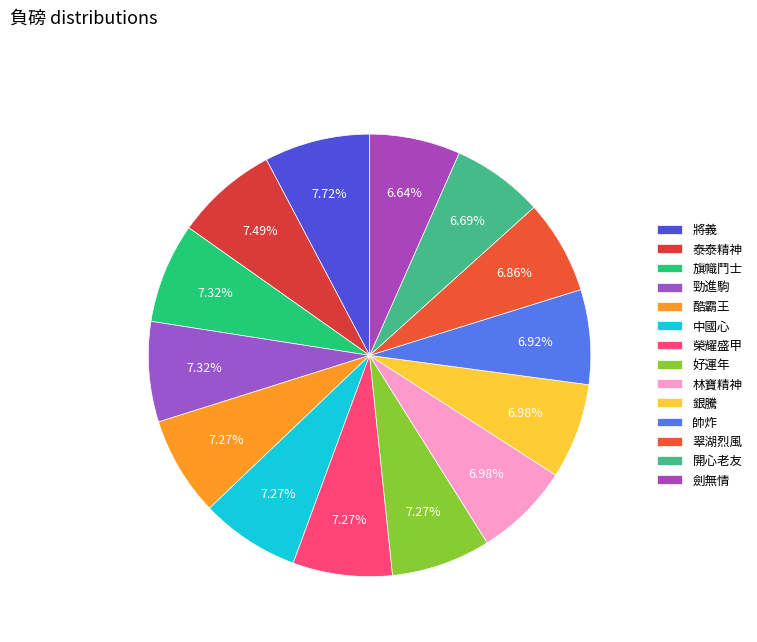

The 勁進駒 slice represents 7% of the pie. True or false?

True